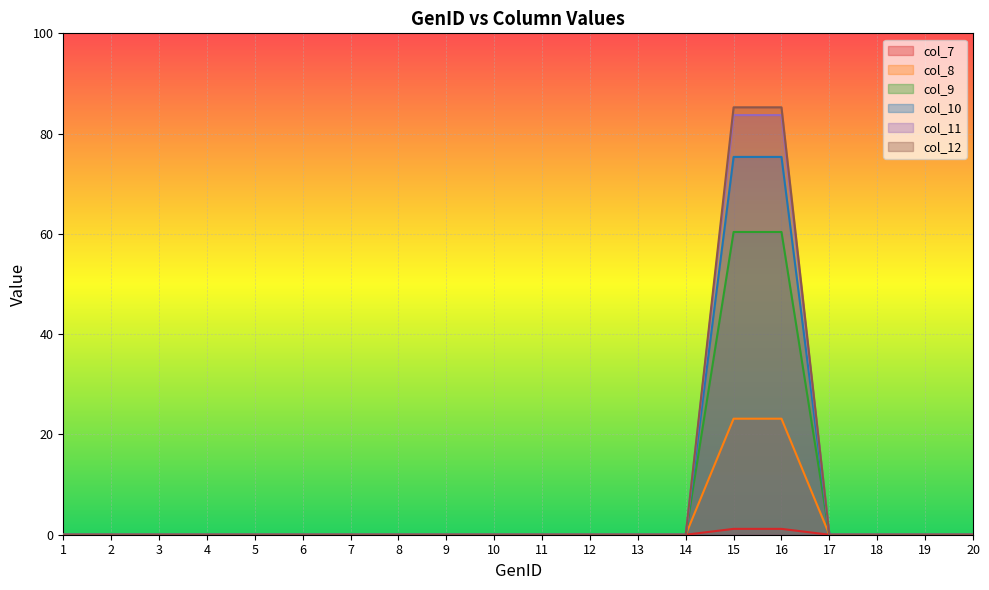

At how many categories does at least one series exceed 4?

2